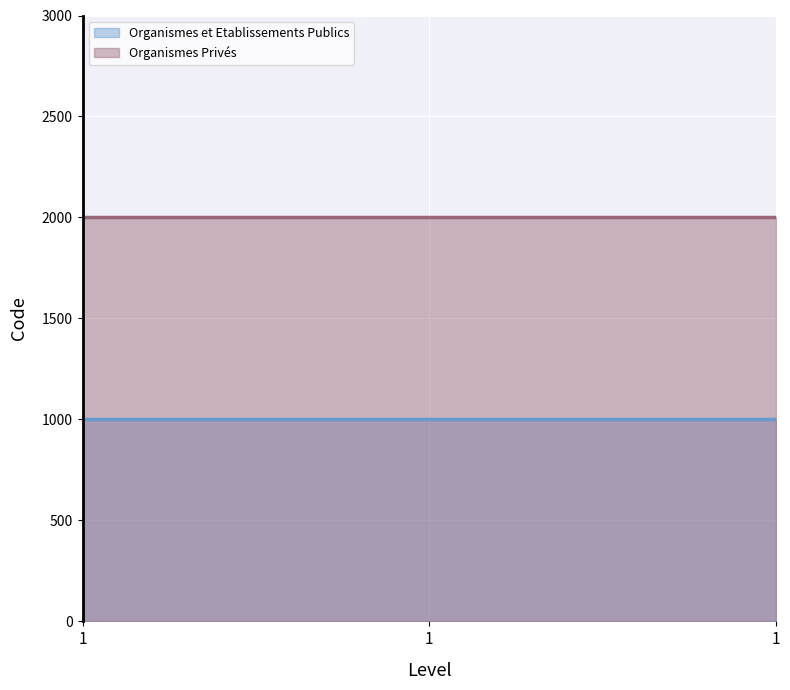

What are all the series names shown in the legend?

Organismes et Etablissements Publics, Organismes Privés